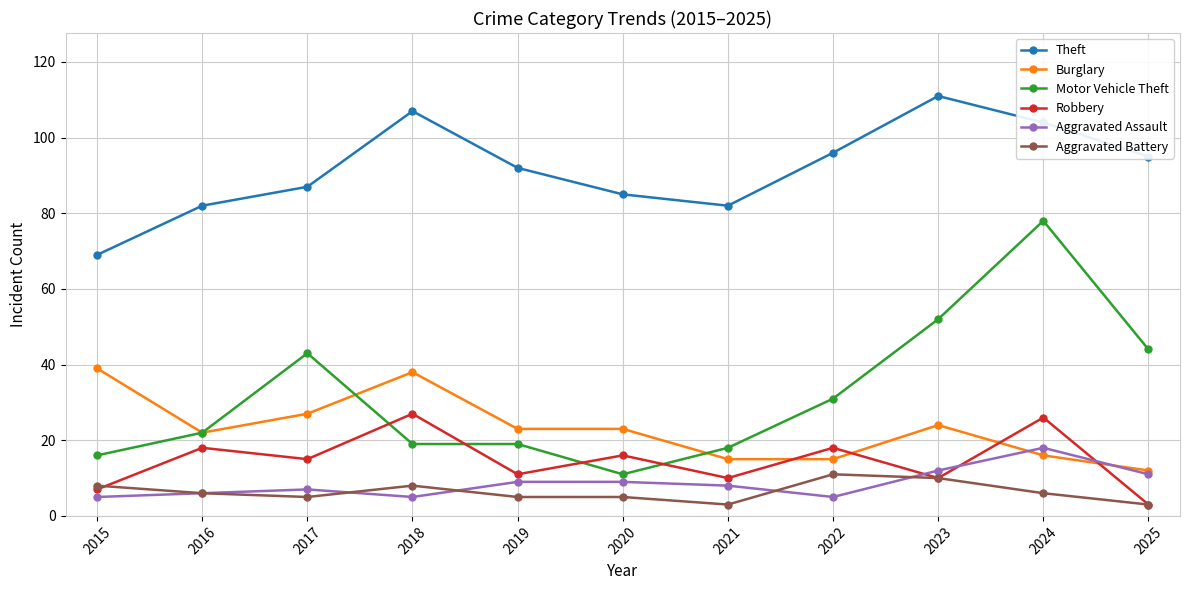

Which label corresponds to the largest value in the chart?

2023